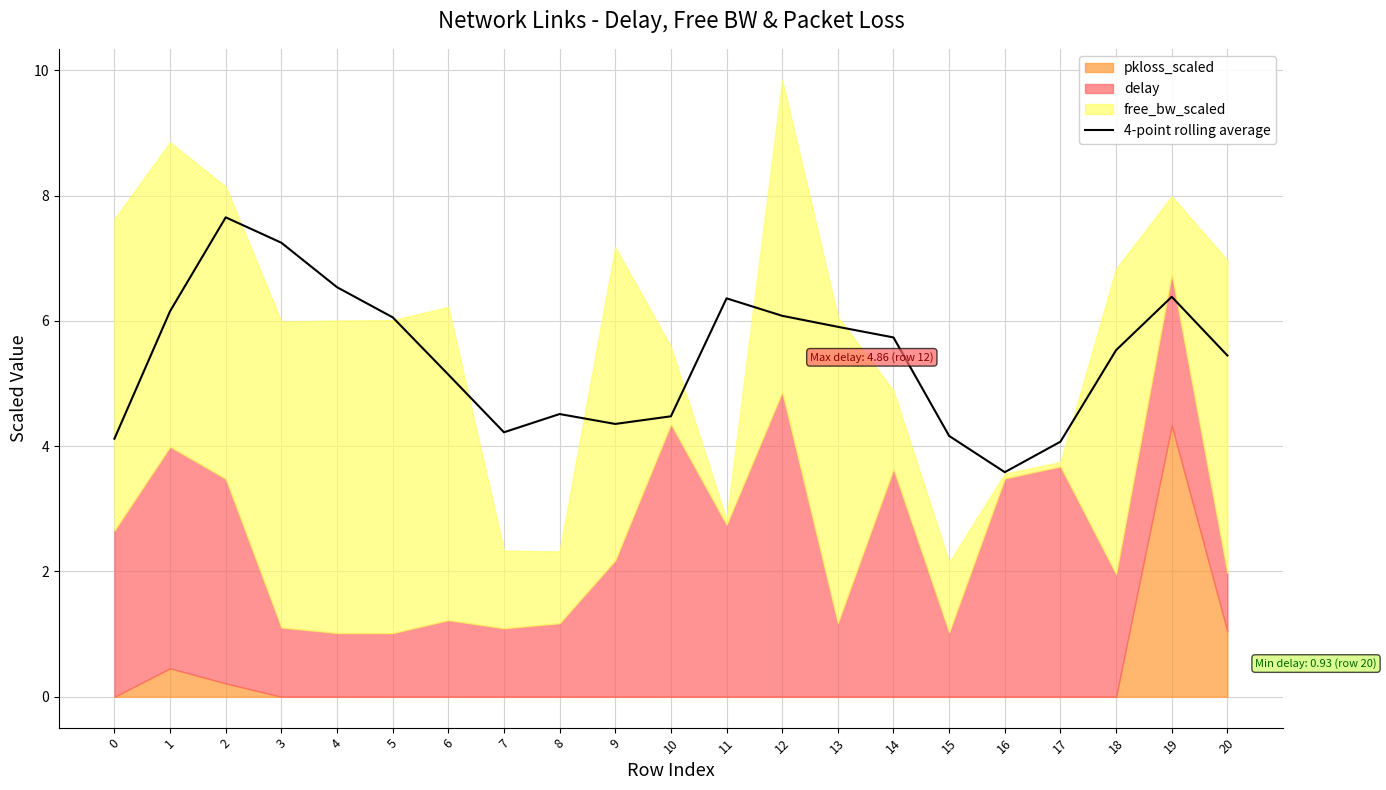

At which label does the data first exceed 5?

1